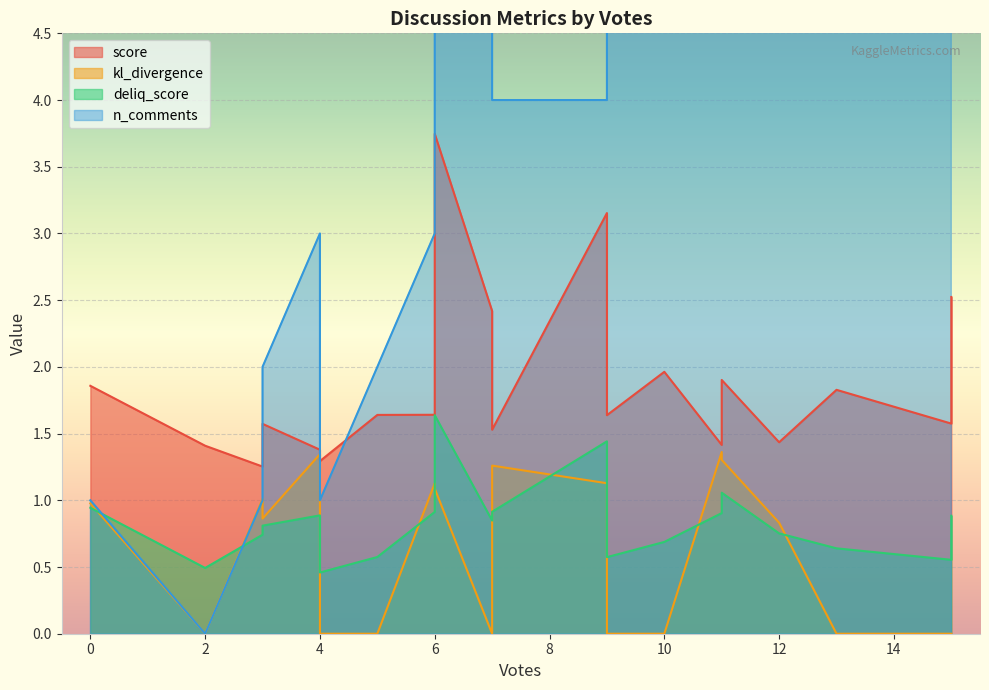

True or false: deliq_score and influence_score cross at least once.

False